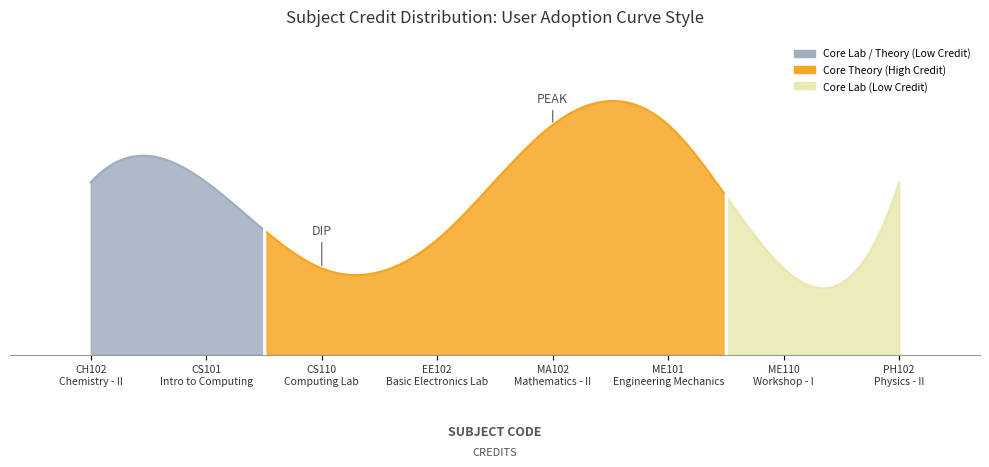

What is the minimum value shown in the chart?

3